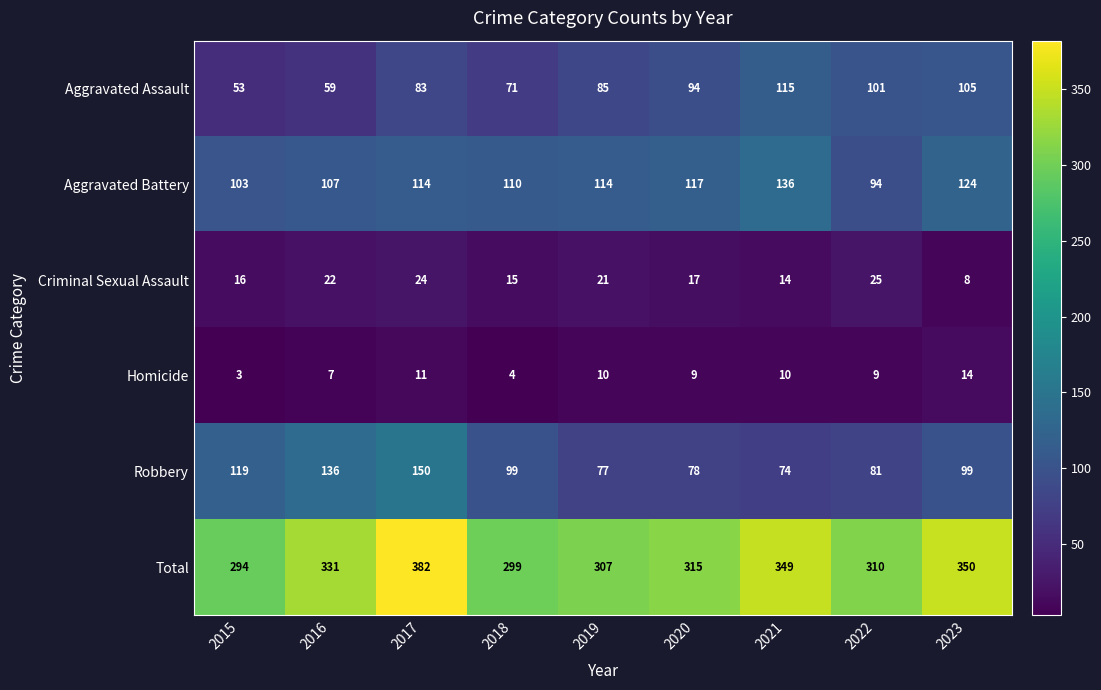

What is the sum of all Criminal Sexual Assault values?

162